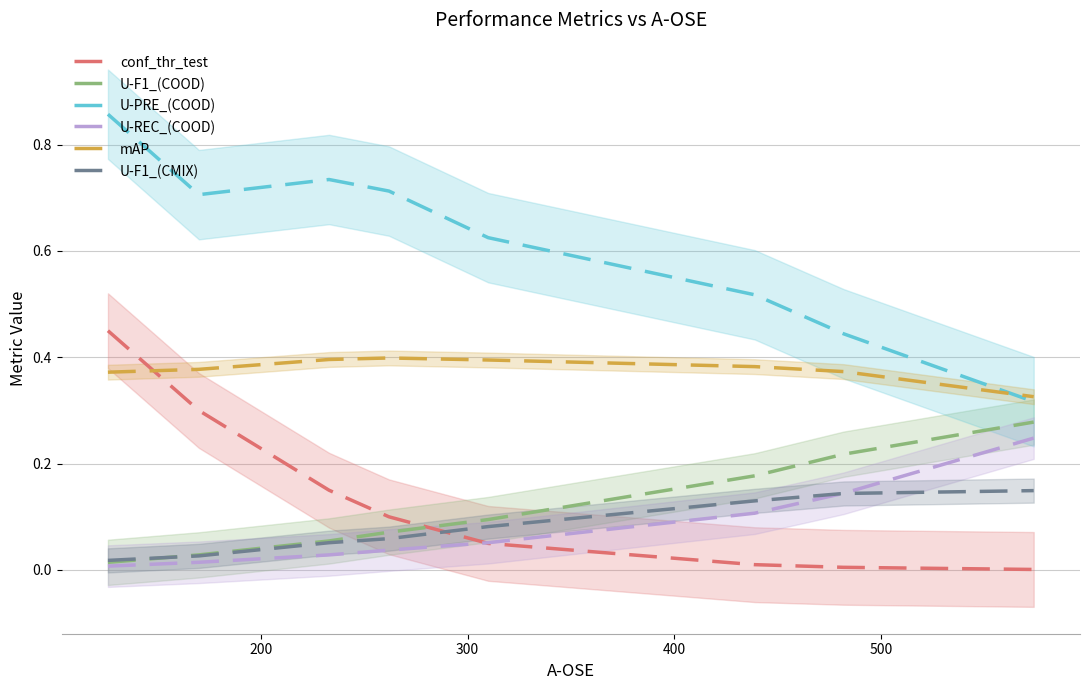

True or false: conf_thr_test and U-F1_(CMIX) cross at least once.

True